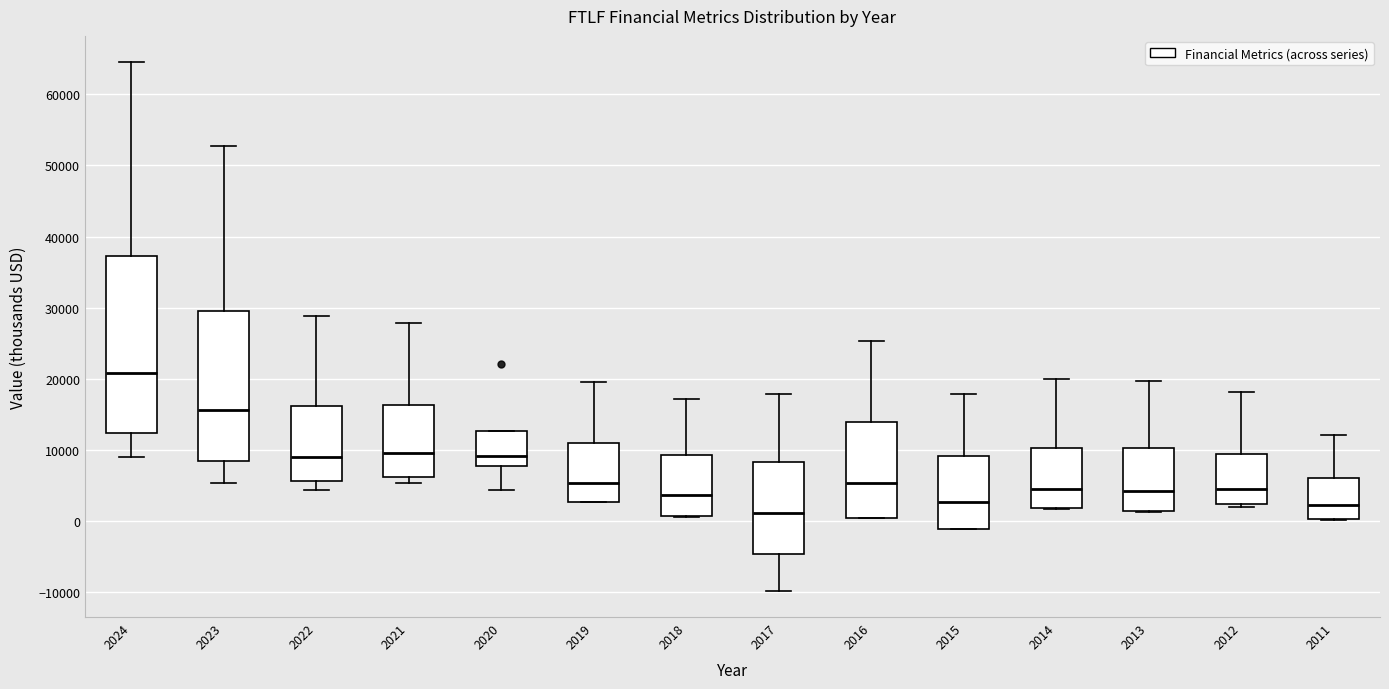

Comparing the boxes themselves (not the whiskers), which one is the tallest?

2024